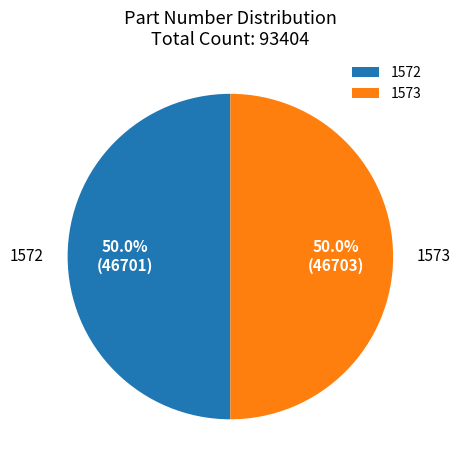

The 1573 slice represents 45% of the pie. True or false?

False